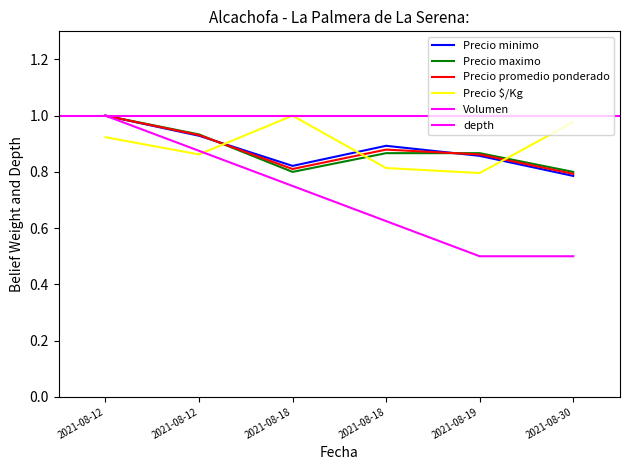

True or false: Precio promedio ponderado has a value of 1.0 at 2021-08-12.

True